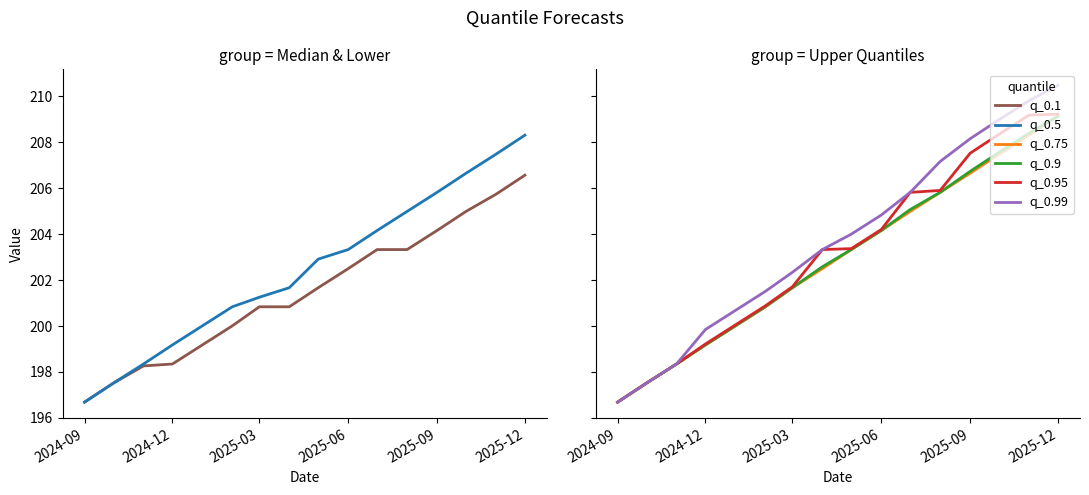

Reading right to left, list all the values displayed in this chart.

q_0.1: 206.6	205.7	205.0	204.2	203.3	203.3	202.5	201.7	200.8	200.8	200.0	199.2	198.3	198.3	197.5	196.7
q_0.5: 208.3	207.5	206.6	205.8	205.0	204.2	203.3	202.9	201.7	201.3	200.8	200.0	199.2	198.3	197.5	196.7
q_0.75: 209.1	208.3	207.5	206.6	205.8	205.0	204.2	203.3	202.5	201.7	200.8	200.0	199.2	198.3	197.5	196.7
q_0.9: 209.1	208.4	207.6	206.7	205.8	205.1	204.2	203.3	202.6	201.7	200.8	200.0	199.2	198.3	197.5	196.7
q_0.95: 209.2	209.2	208.3	207.5	205.9	205.8	204.2	203.4	203.3	201.7	200.9	200.0	199.2	198.3	197.5	196.7
q_0.99: 210.5	209.8	209.0	208.1	207.2	205.8	204.8	204.0	203.3	202.3	201.5	200.7	199.8	198.3	197.5	196.7